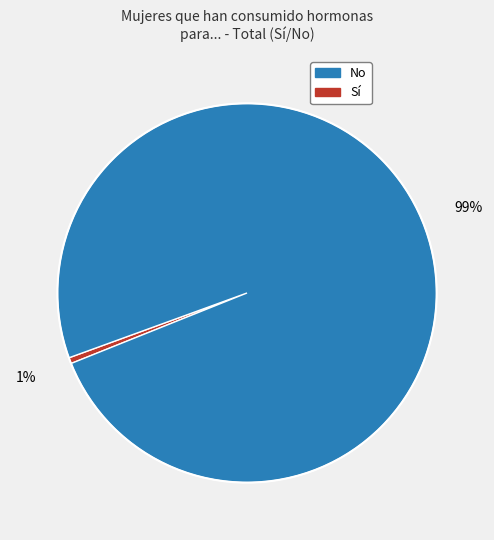

Count the number of slices in the pie.

2